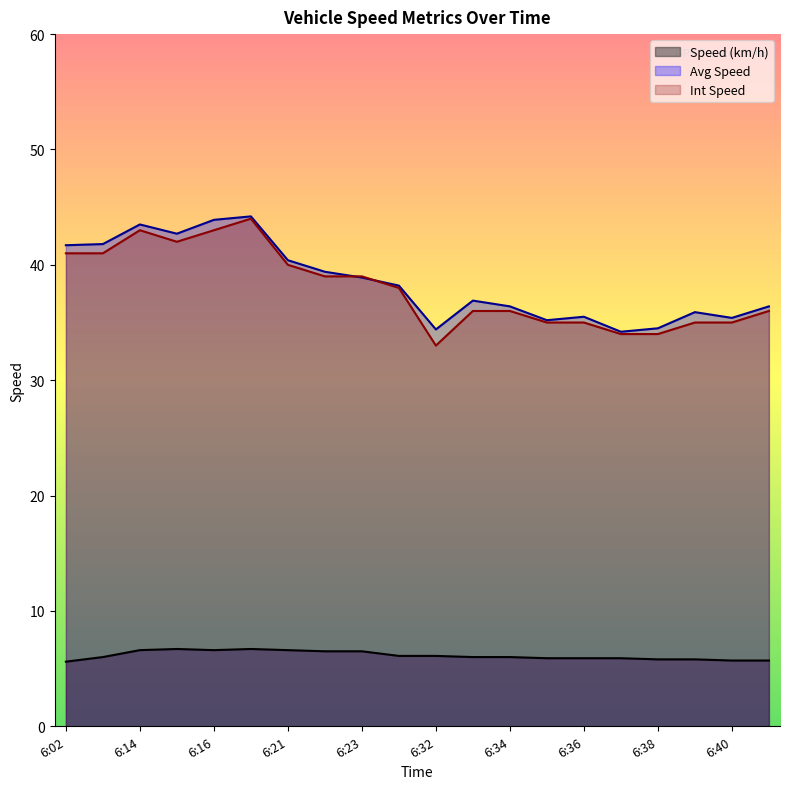

True or false: Speed (km/h) has more than 0 points higher than both neighbors.

True